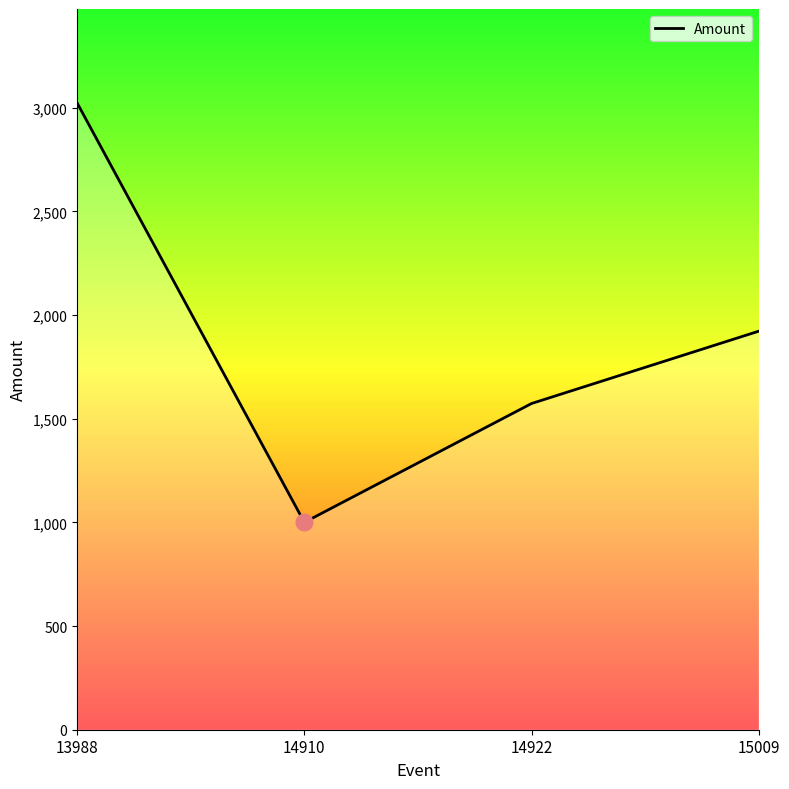

Where is the first local minimum?

14910